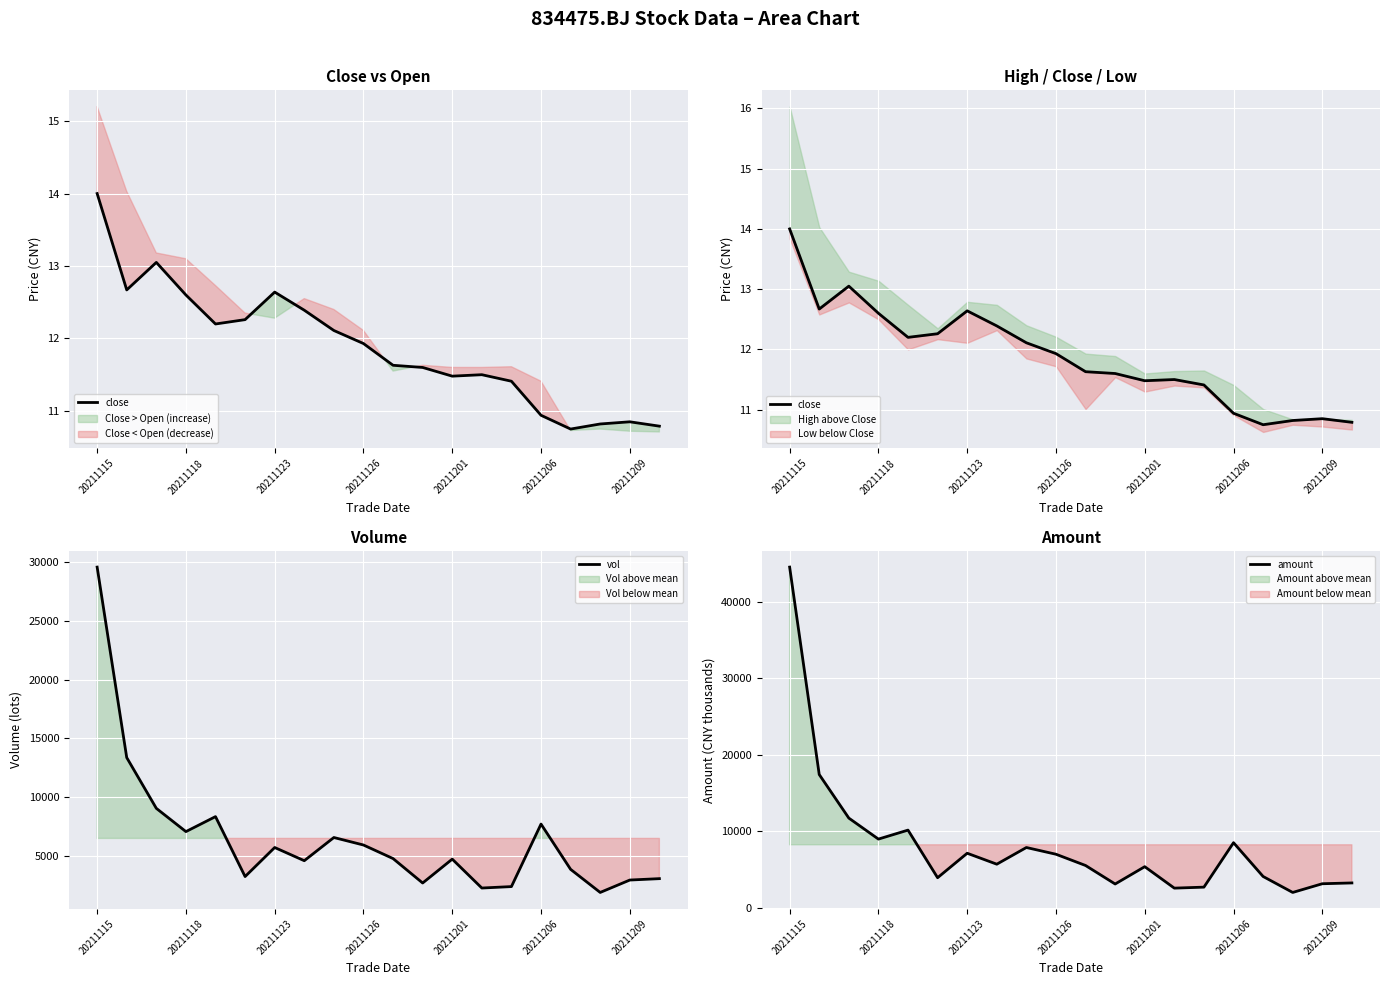

At which category does amount reach its first local valley?

20211118